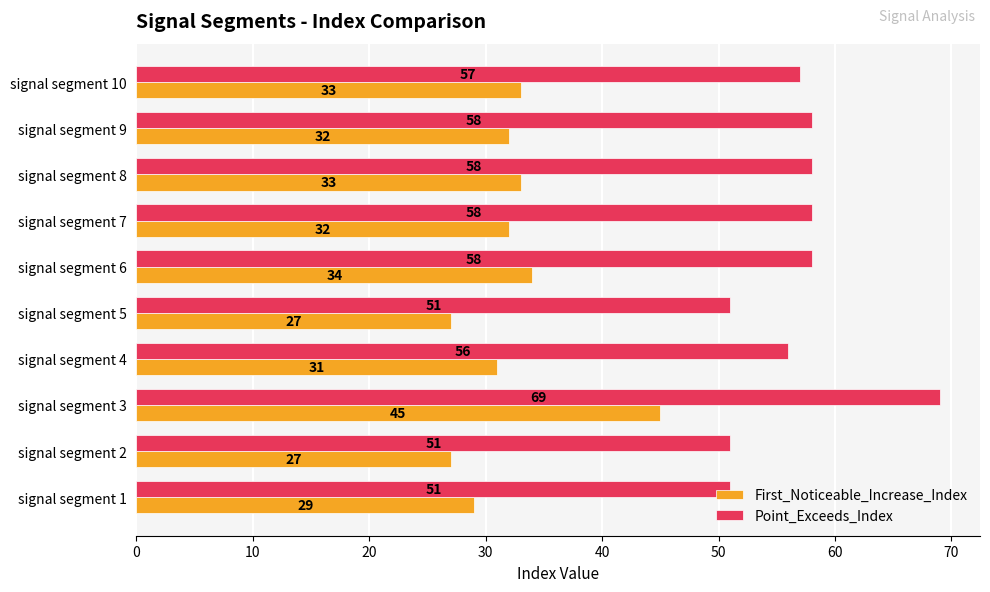

At how many categories does at least one series exceed 40?

10